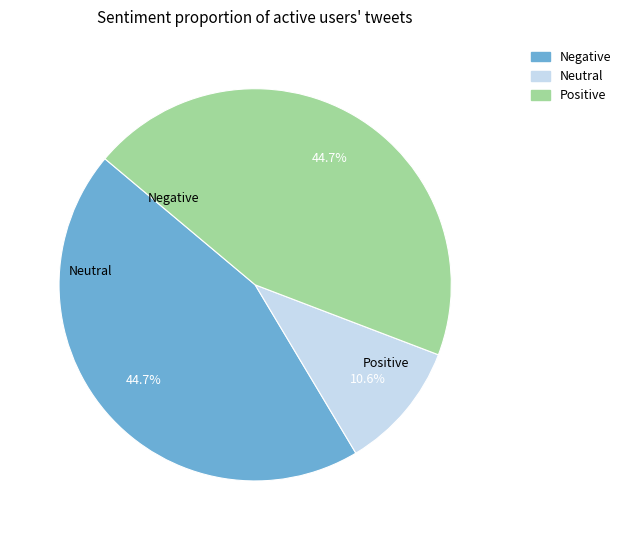

Is there a majority slice in this chart?

No